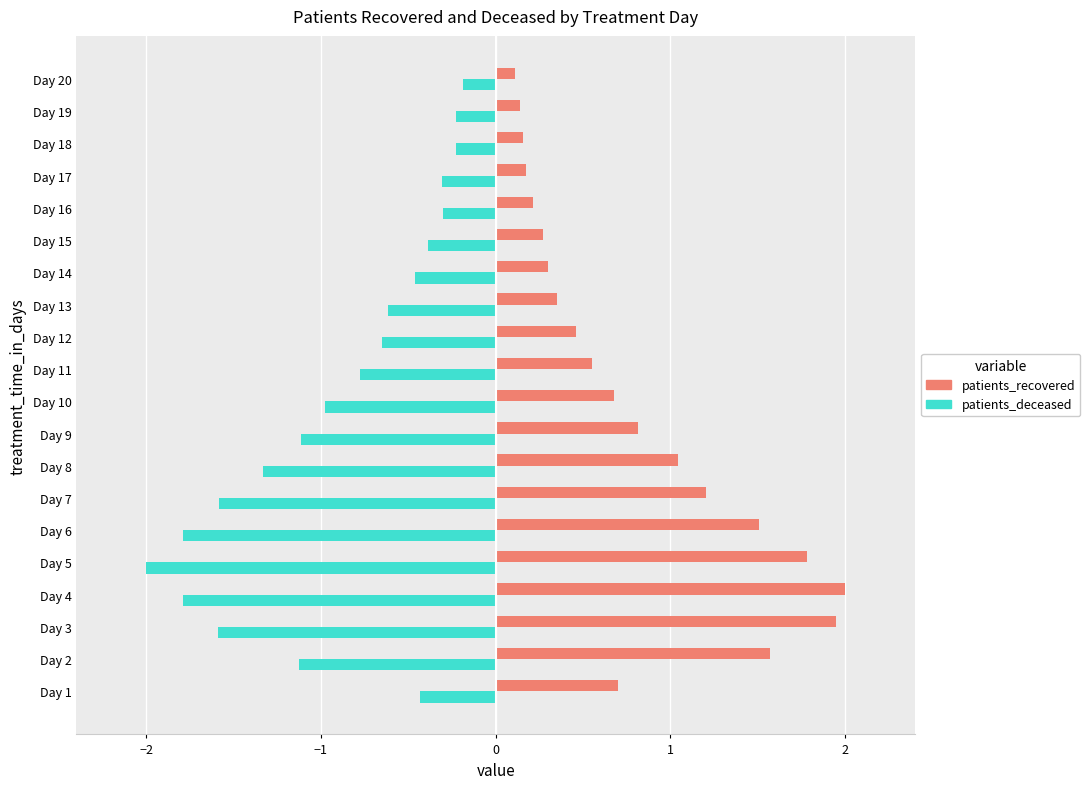

What is the difference between the maximum and minimum values in the patients_deceased series?

1.8